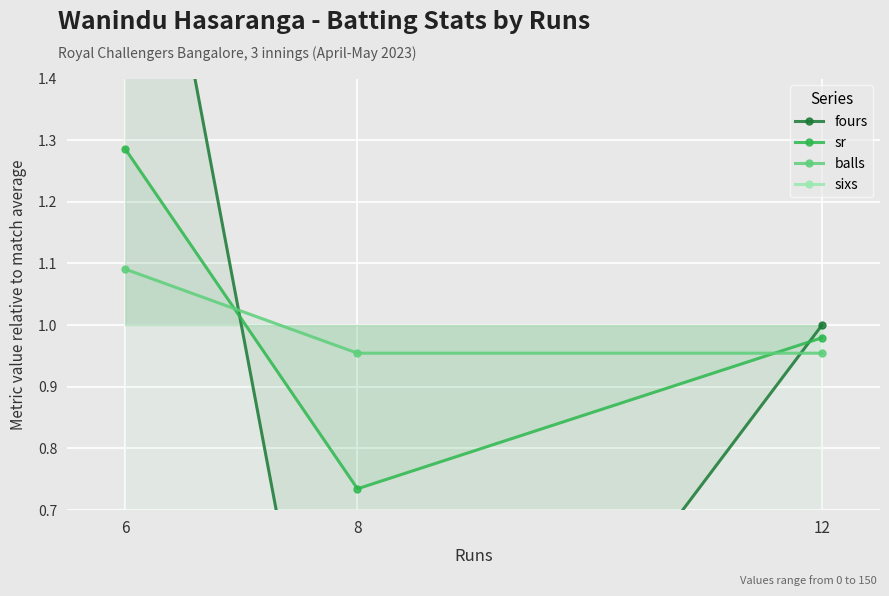

Which series has the widest spread of values?

fours